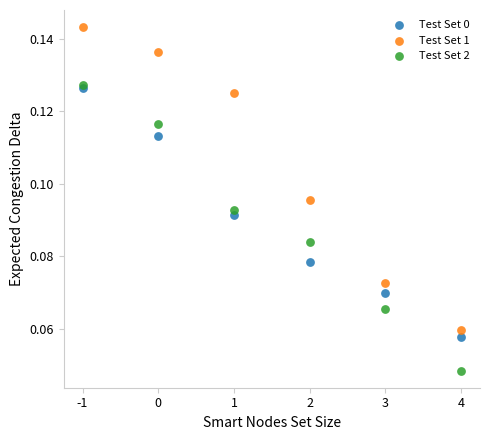

Which series reaches the minimum Y coordinate?

Test Set 2